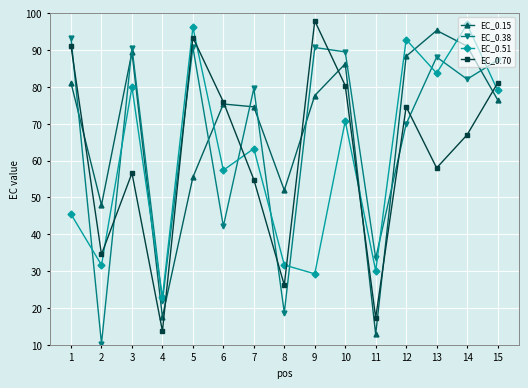

How many times do EC_0.38 and EC_0.51 cross each other?

10